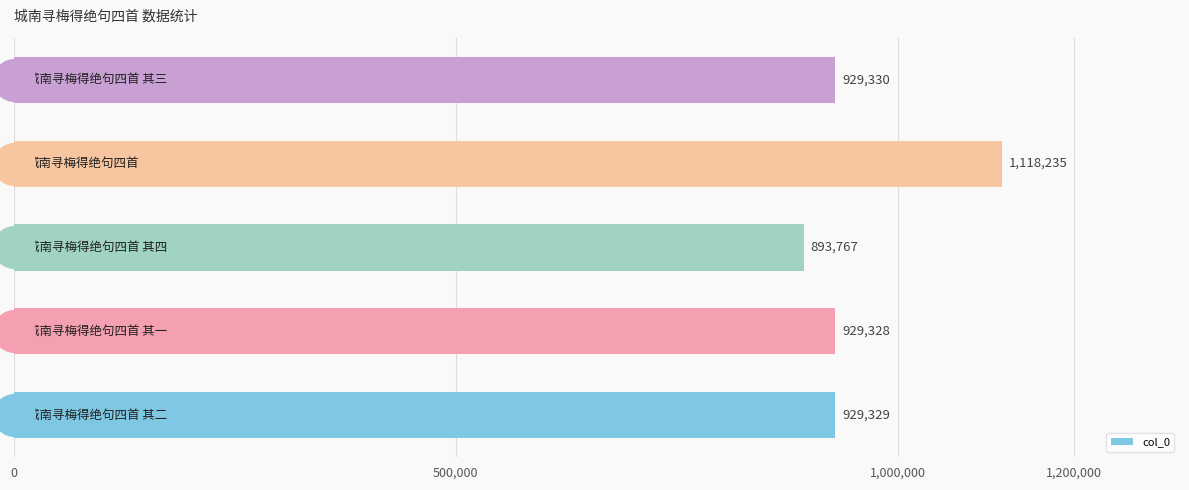

What is the sum of all col_0 values?

4799989